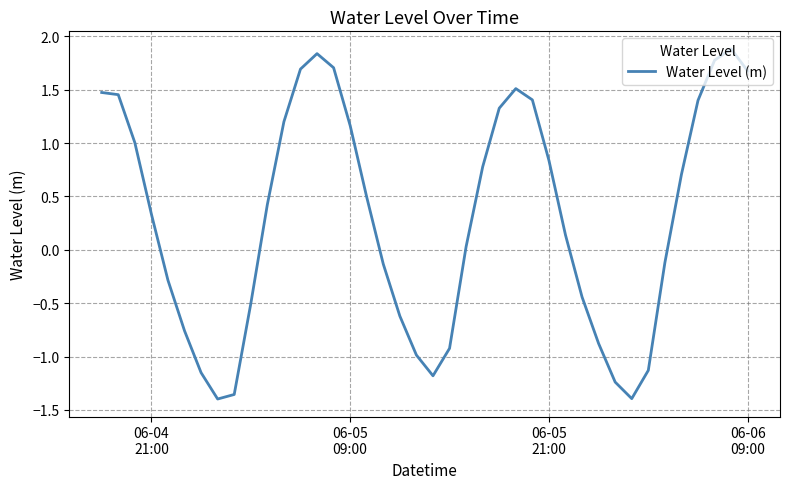

True or false: there are more than 2 points higher than both neighbors.

True